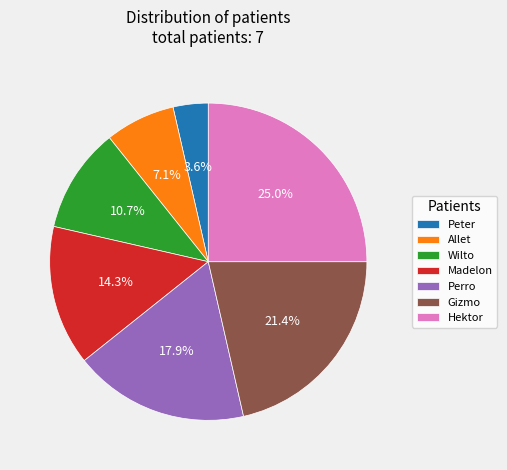

Which has a higher value, Perro or Peter?

Perro